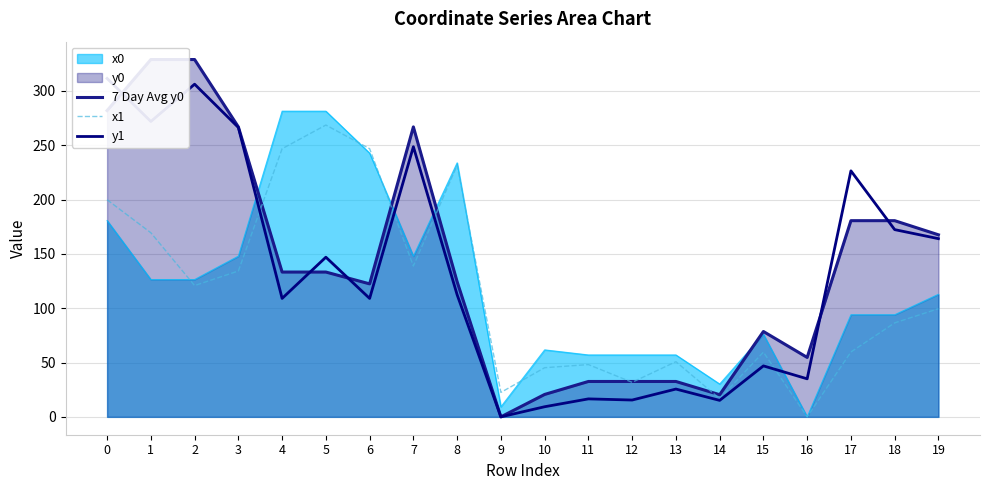

The value of 7 Day Avg y0 at 17 is 180.5. True or false?

True